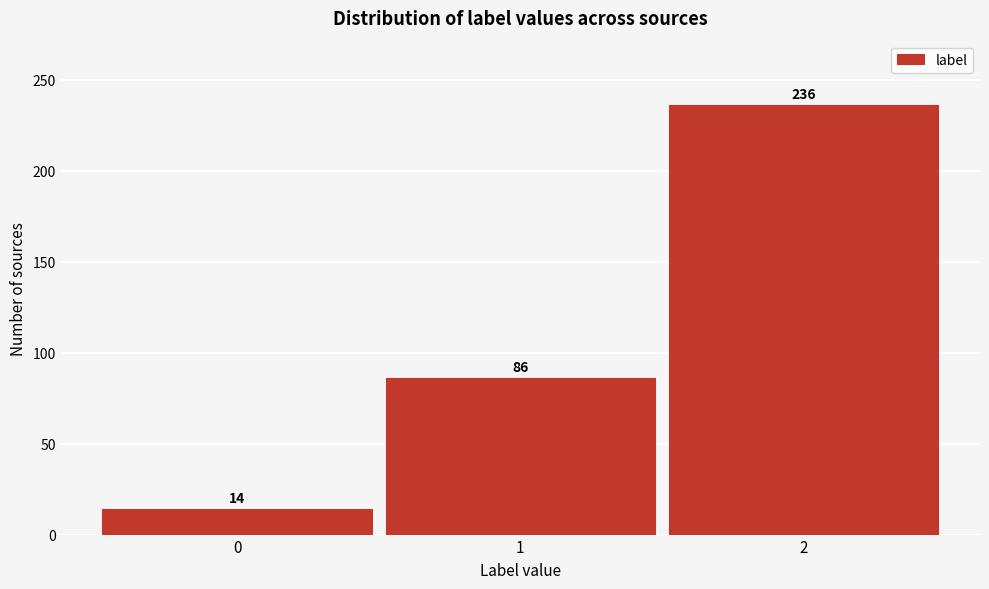

Reading left to right, transcribe all the data shown in this chart.

0=14	1=86	2=236